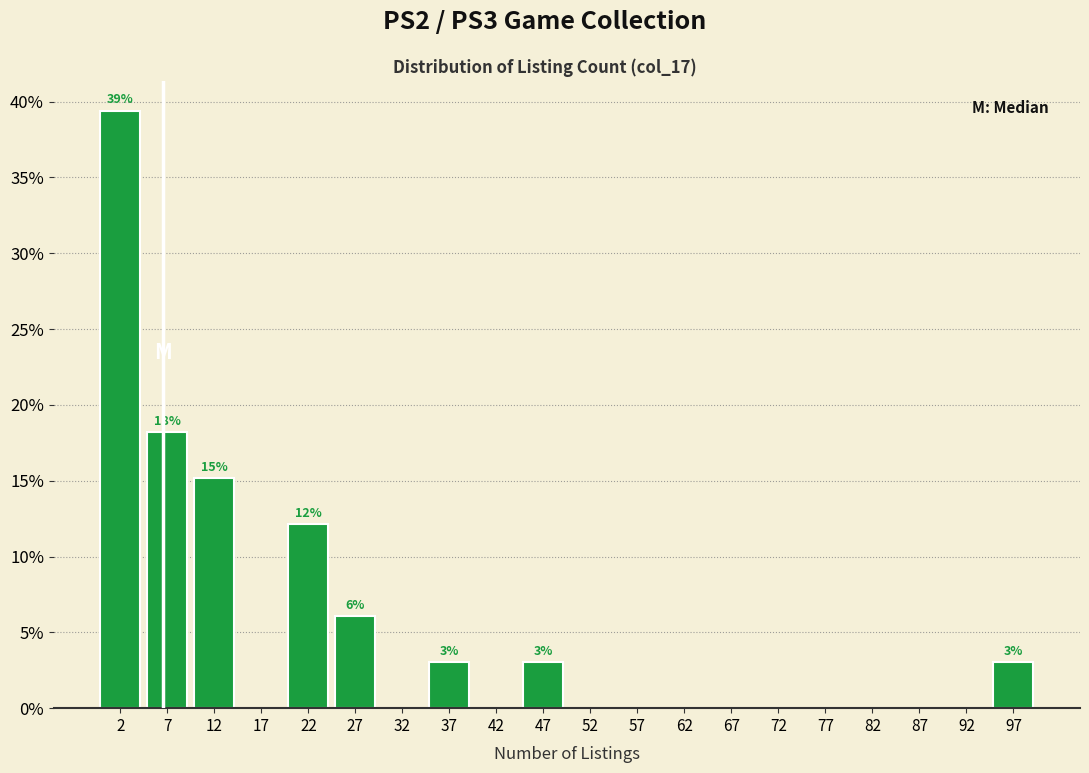

Over which range of the x-axis is the bar tallest?

0 to 5